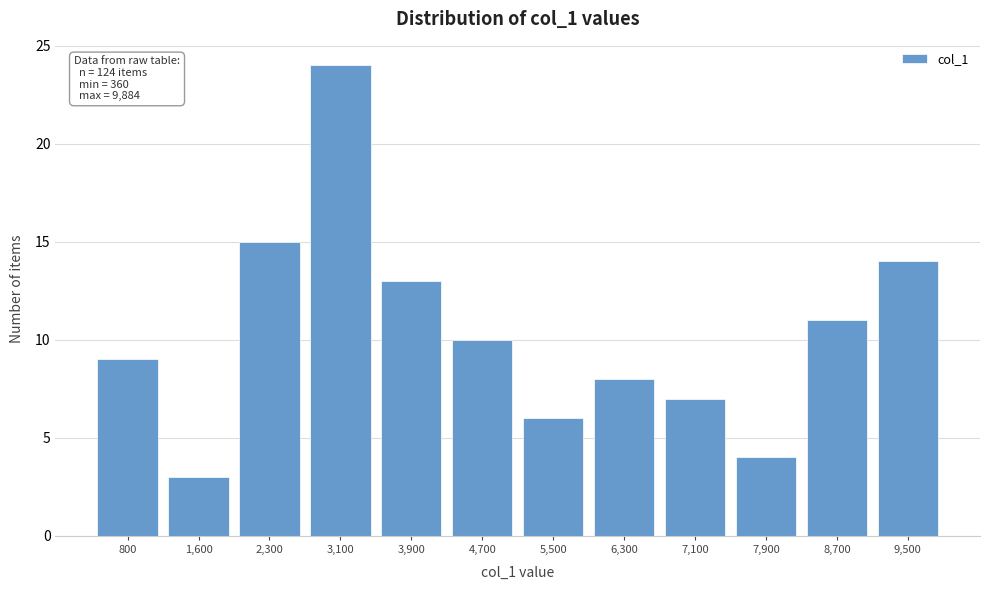

Which range on the x-axis has the tallest bar?

2700 to 3500